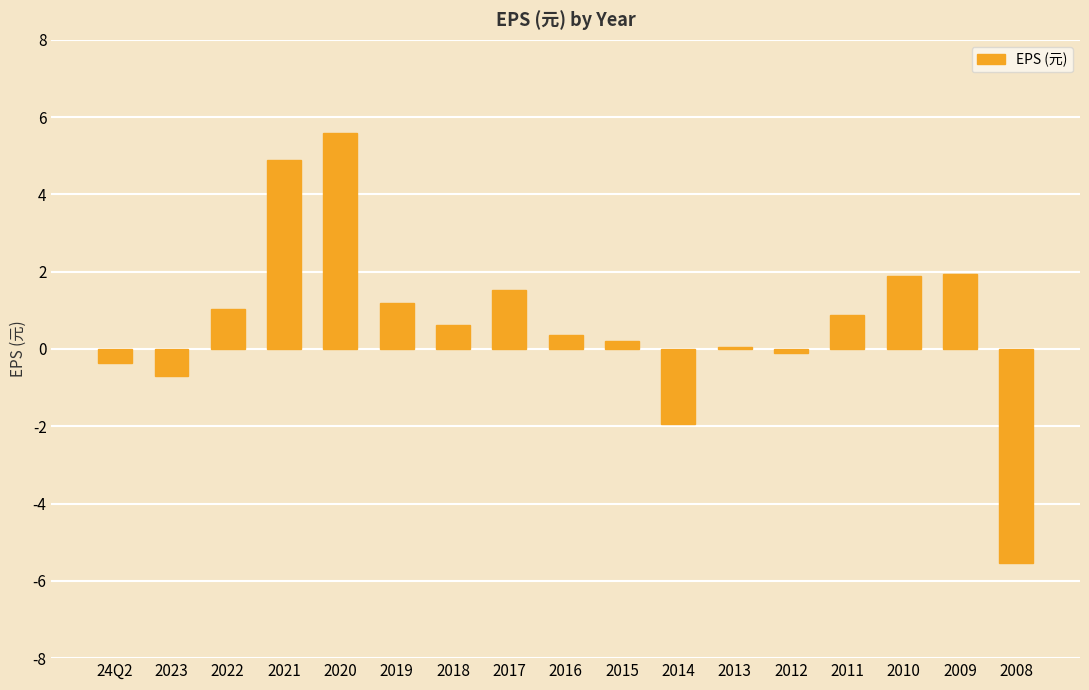

How many series are shown in this chart?

1